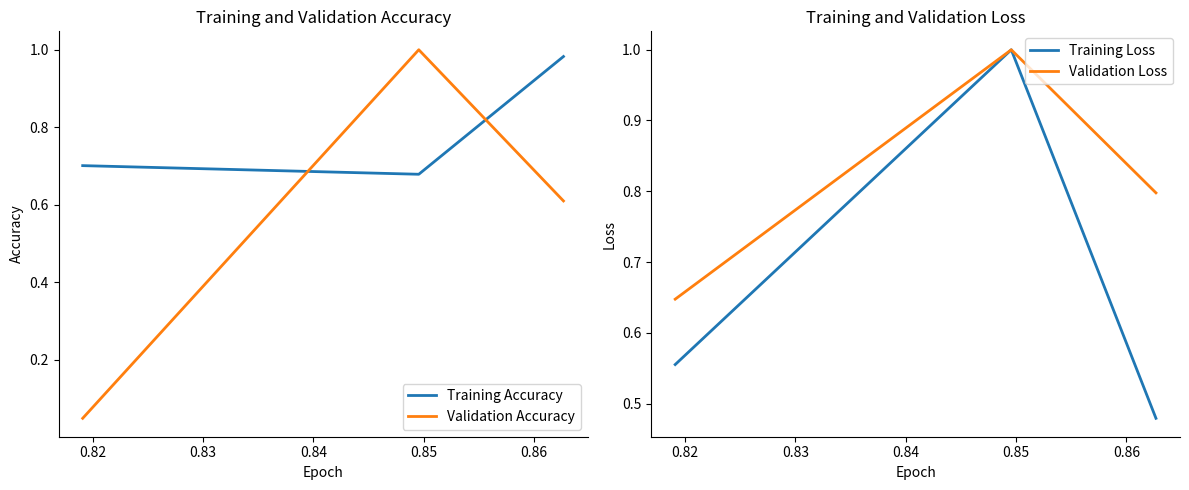

What is the highest value of the Validation Loss series?

1.0